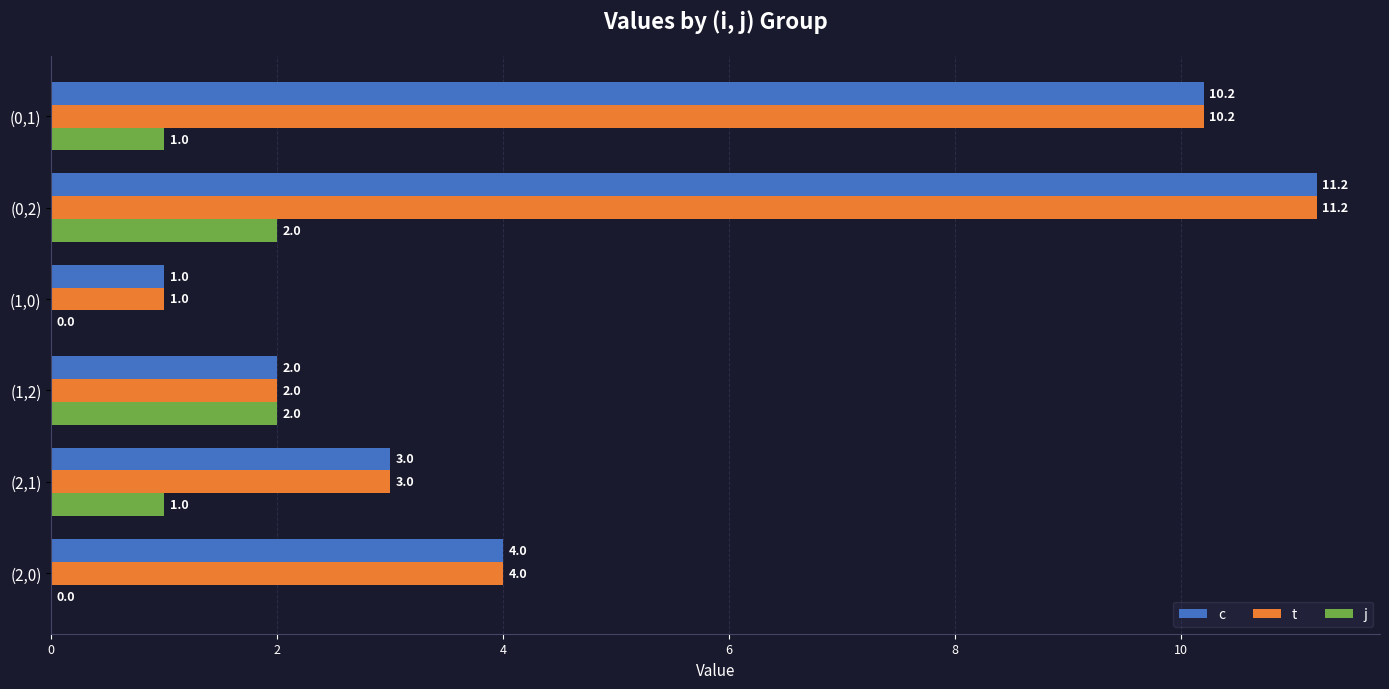

What is the total value across all series at (2,0)?

8.0